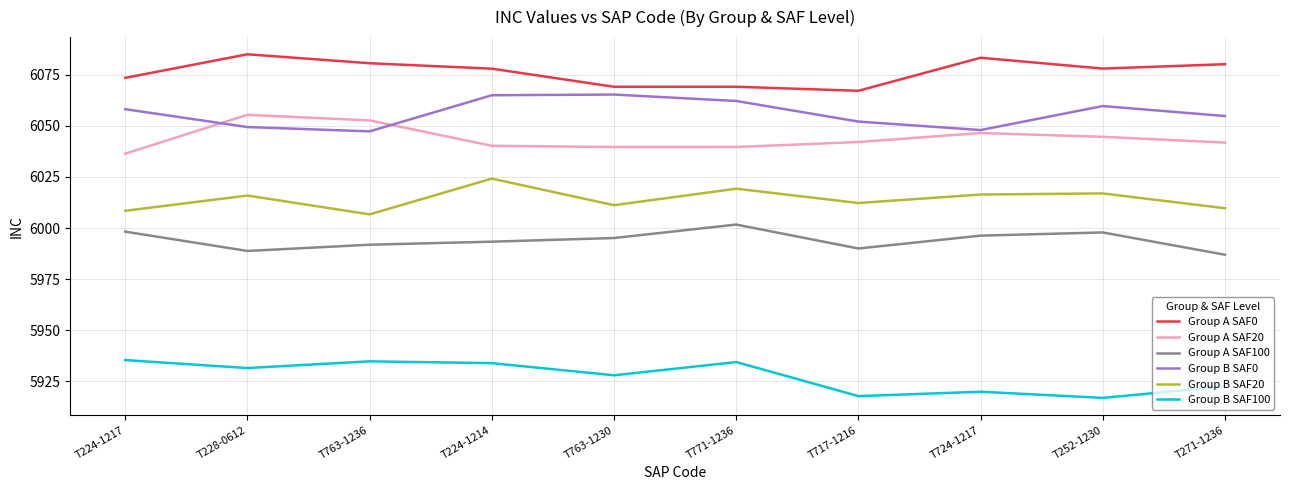

How many lines are shown in the chart?

6